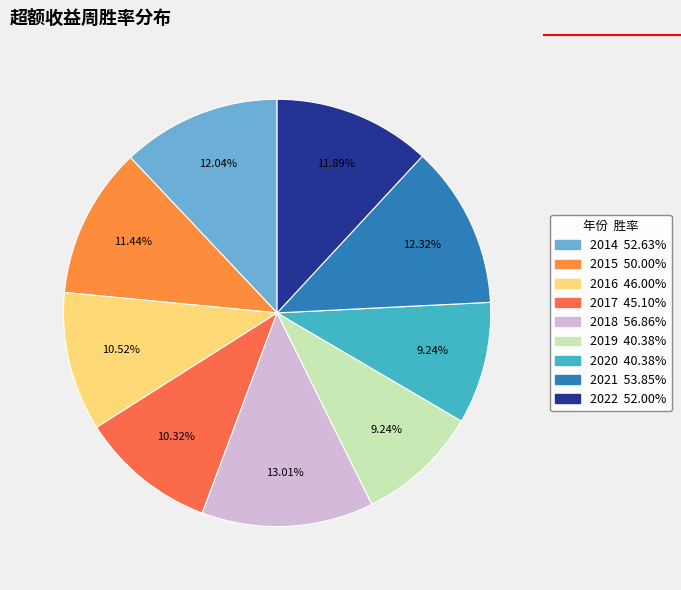

The 2021 slice represents 2% of the pie. True or false?

False